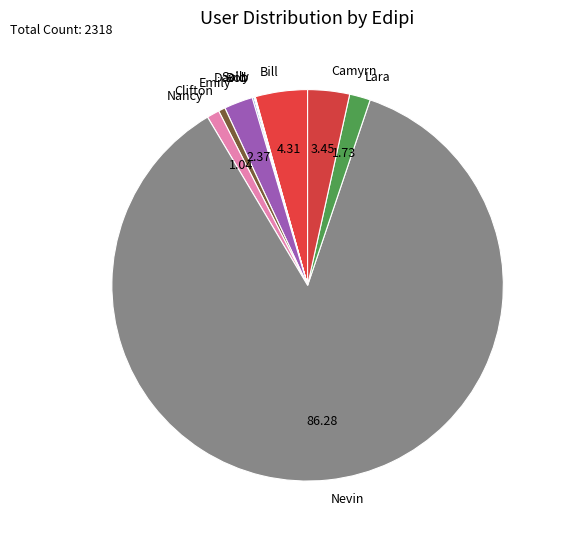

Which category has the biggest portion of the pie?

Nevin